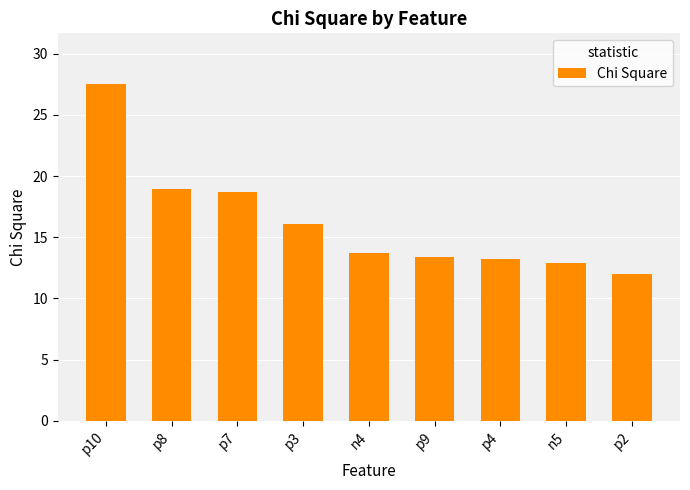

What is the difference between the values at p2 and p9?

1.4